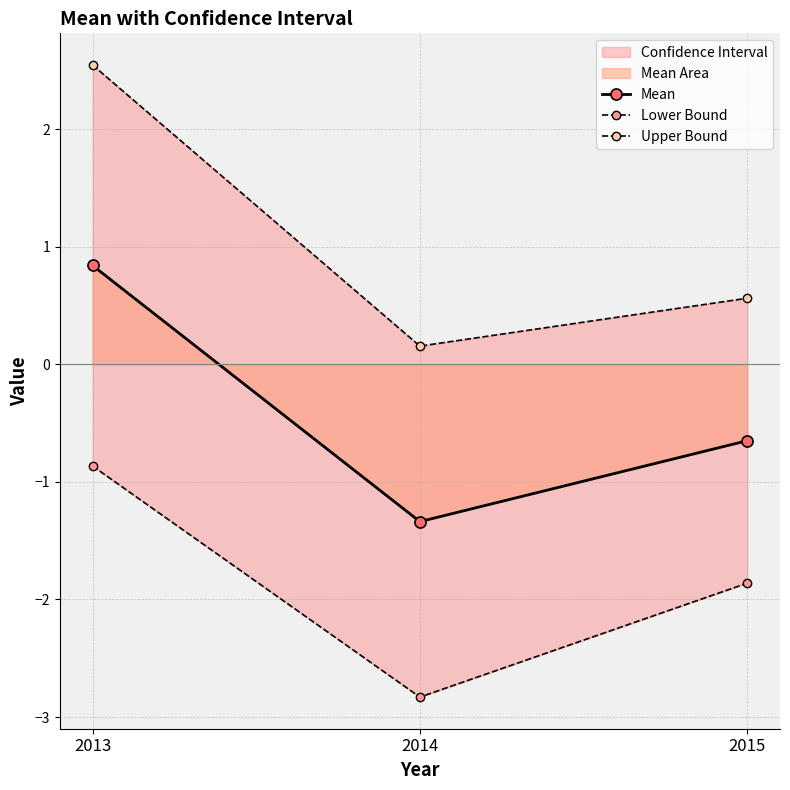

What is the value of the Lower Bound point at the 1st from the left?

-0.9